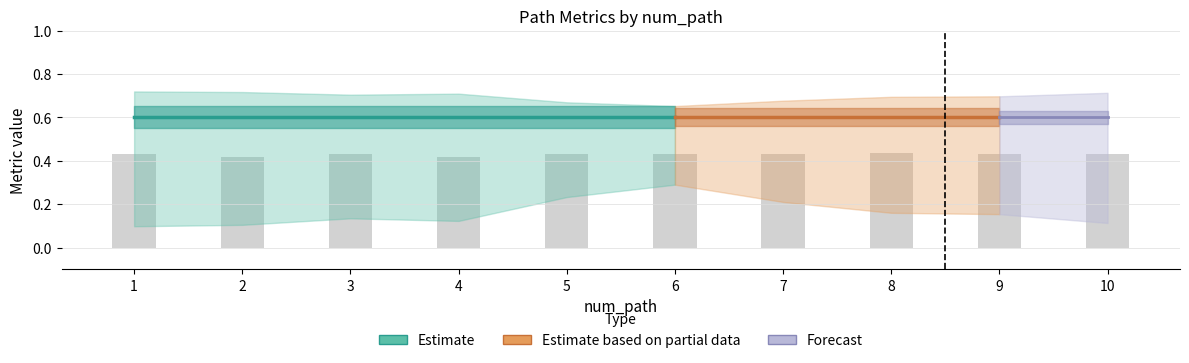

Does the chart contain any negative values?

No